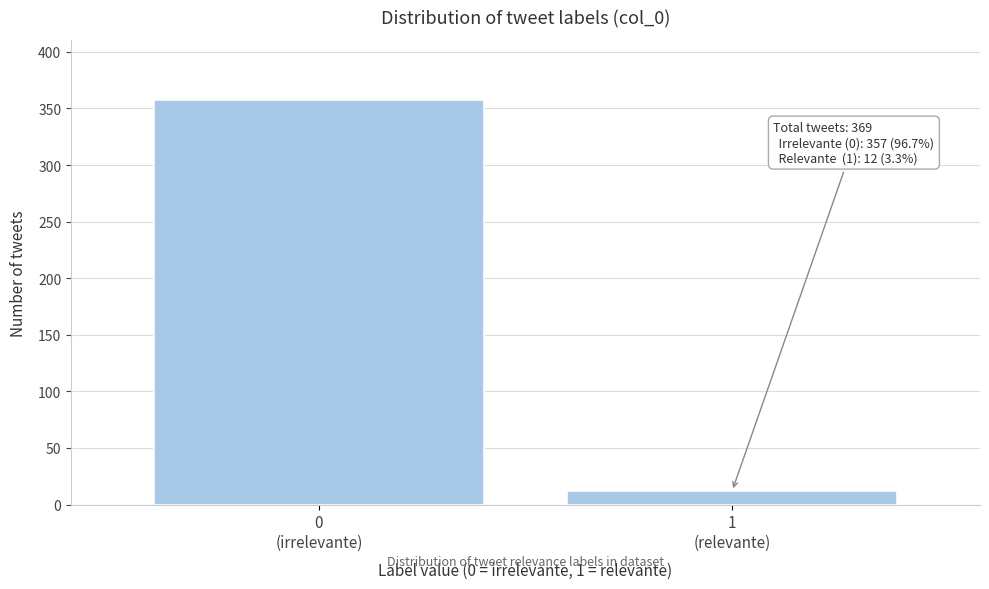

Reading right to left, extract all data points from this chart.

12	357